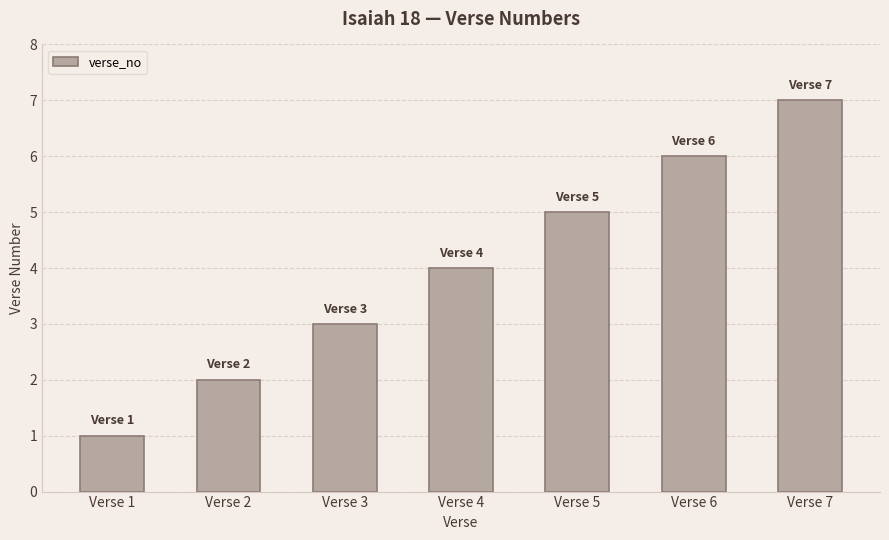

Is it true that the value at Verse 6 is 8?

False